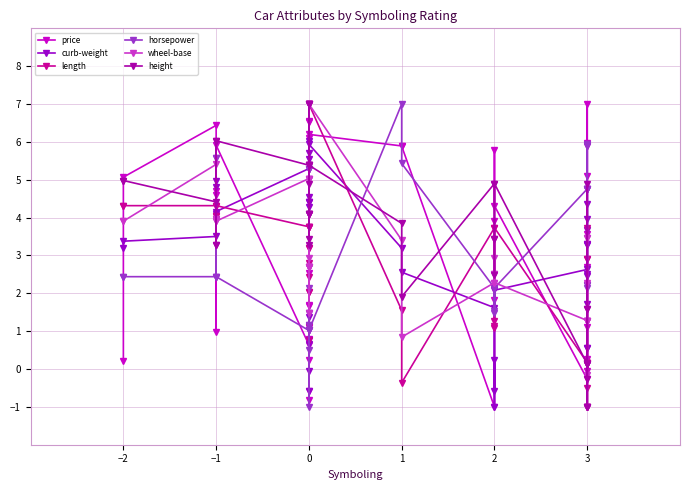

True or false: height has more than 0 points higher than both neighbors.

True